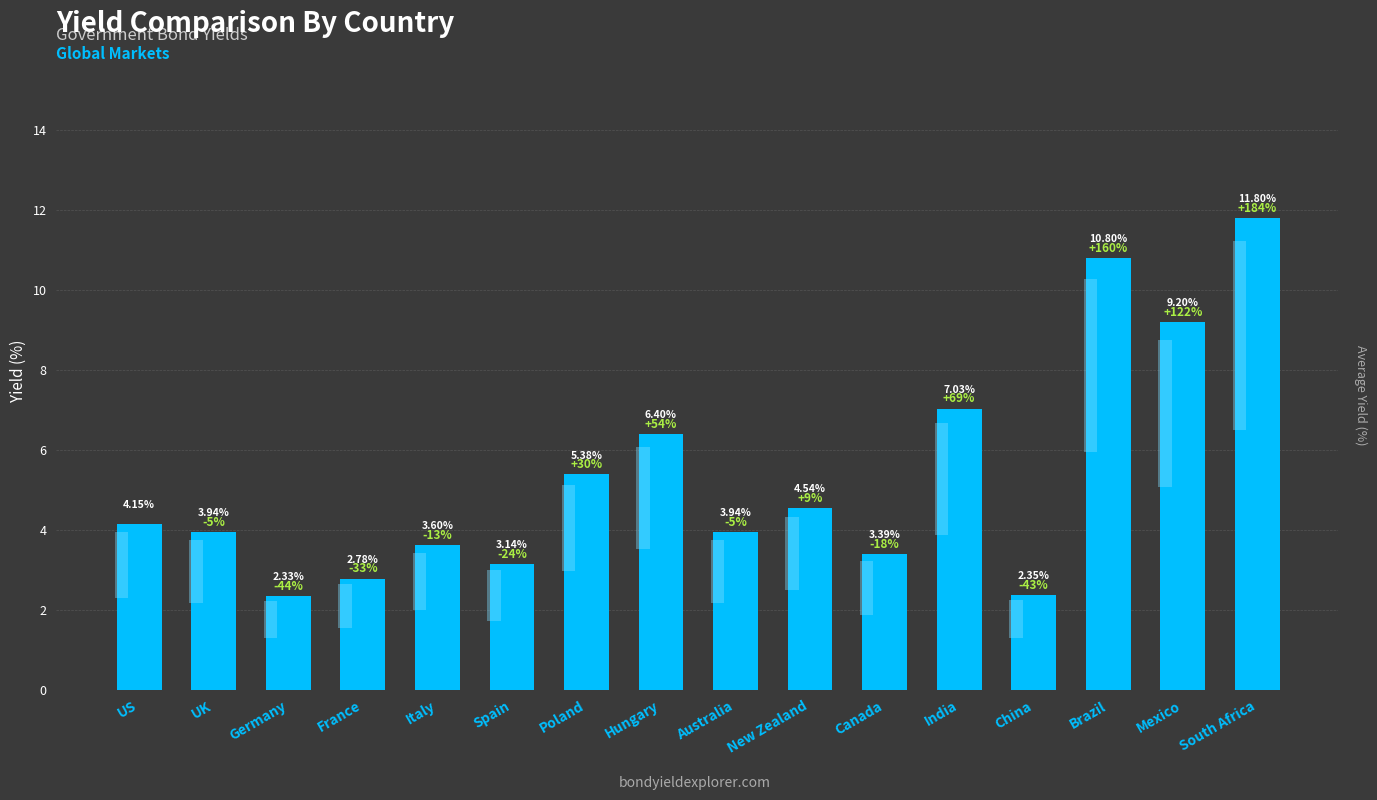

List the labels in order of value, largest first.

South Africa, Brazil, Mexico, India, Hungary, Poland, New Zealand, US, UK, Australia, Italy, Canada, Spain, France, China, Germany